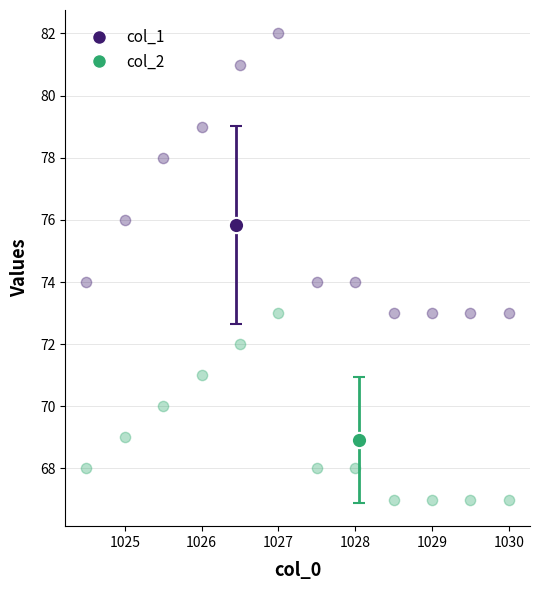

What are all the series names shown in the legend?

col_1, col_2